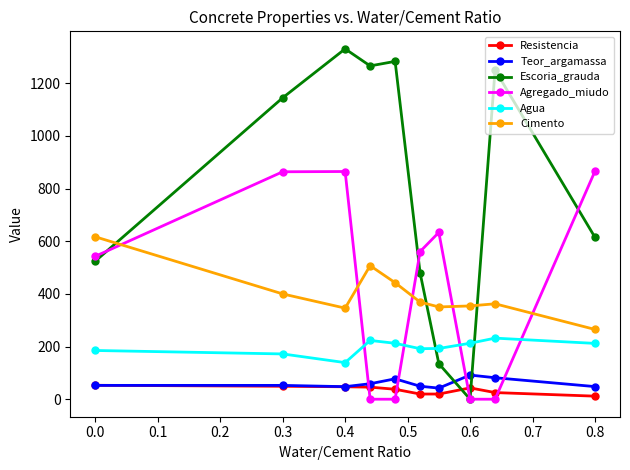

Which series has the widest spread of values?

Escoria_grauda